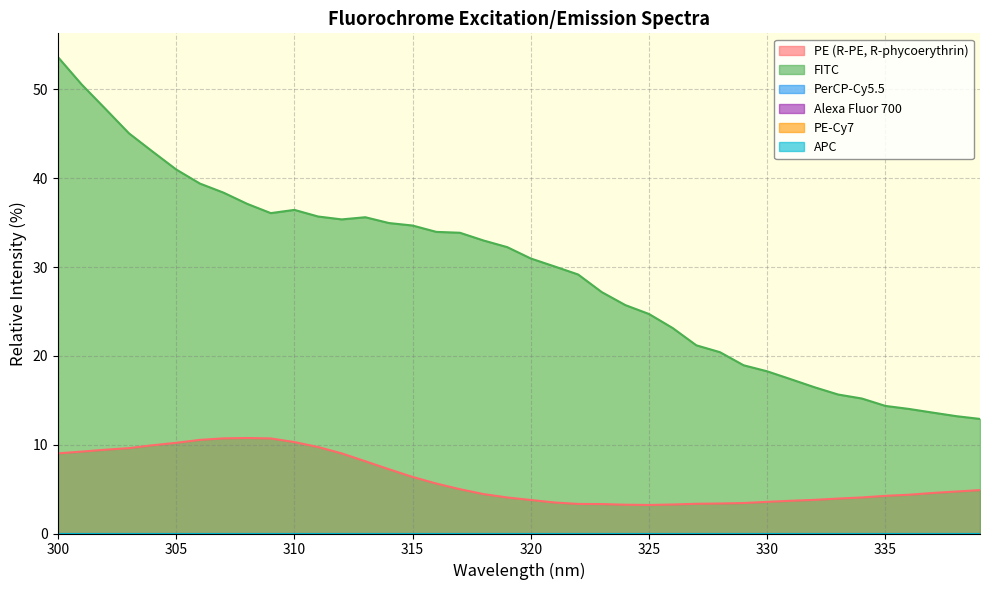

How many lines are shown in the chart?

6